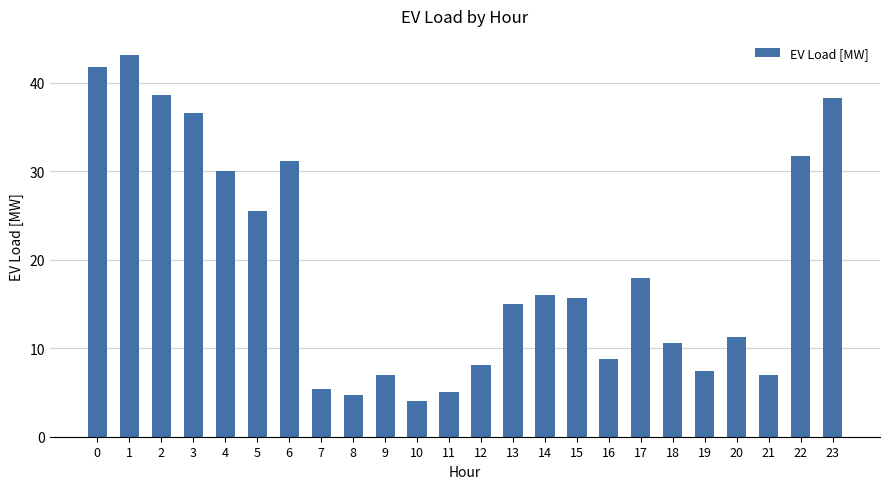

What is the value of the 8th bar from the left?

5.4